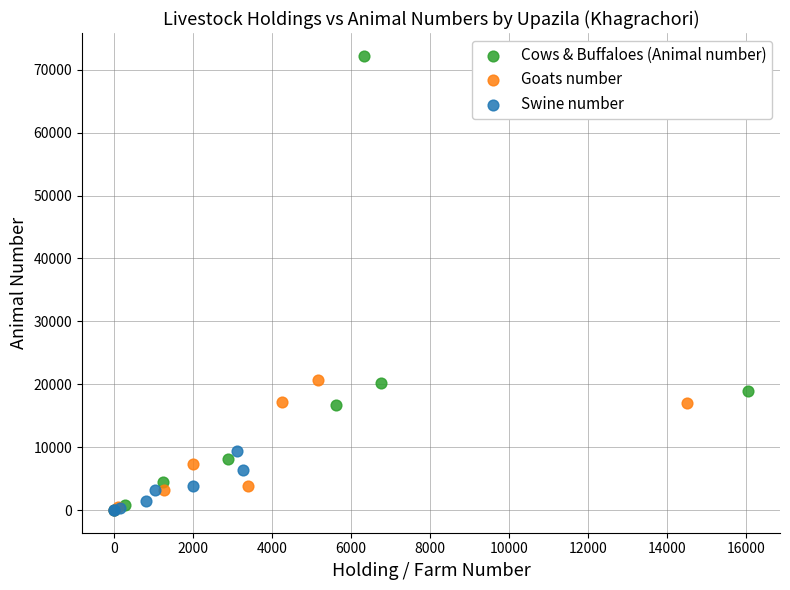

Which series reaches the maximum Y coordinate?

Cows & Buffaloes (Animal number)